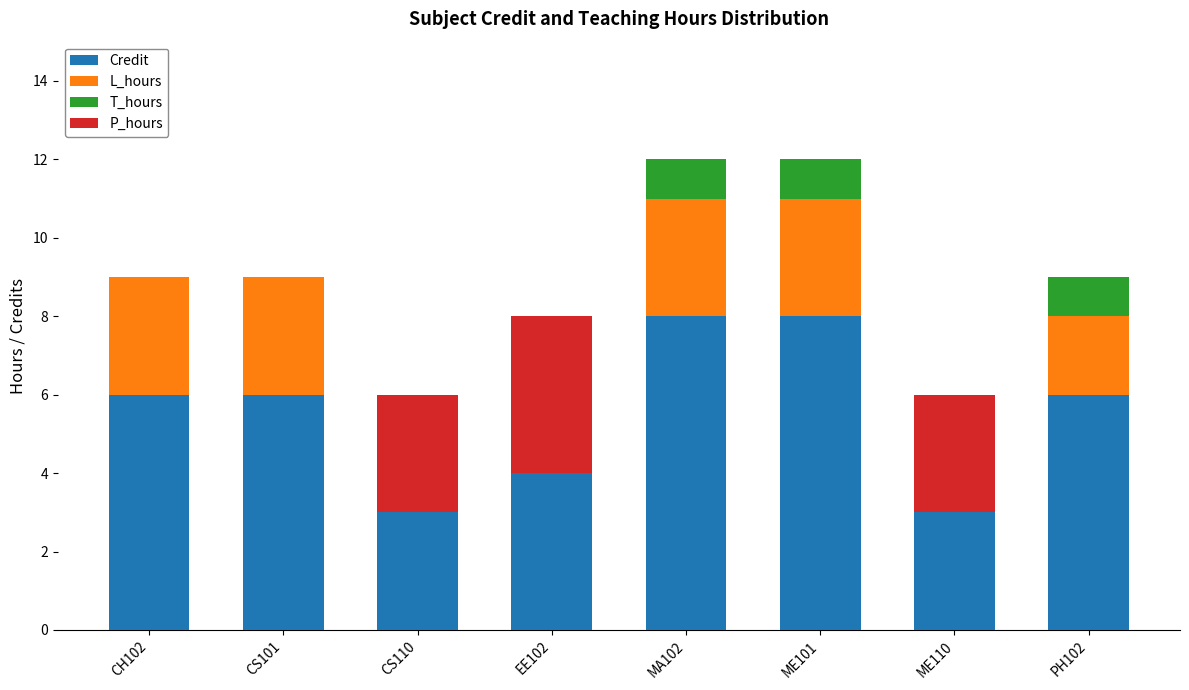

Count the number of data series in this chart.

4